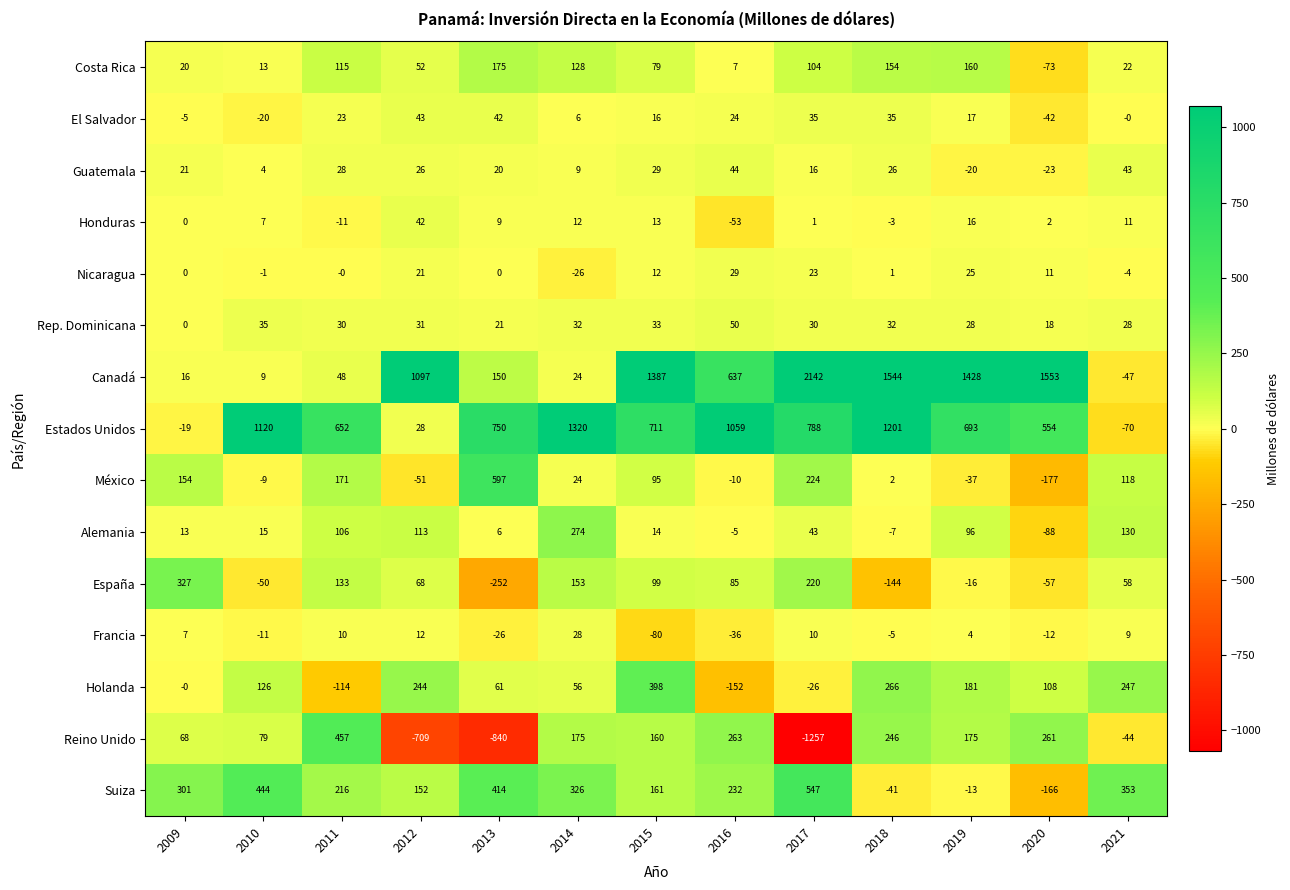

How many categories are shown in the chart?

13